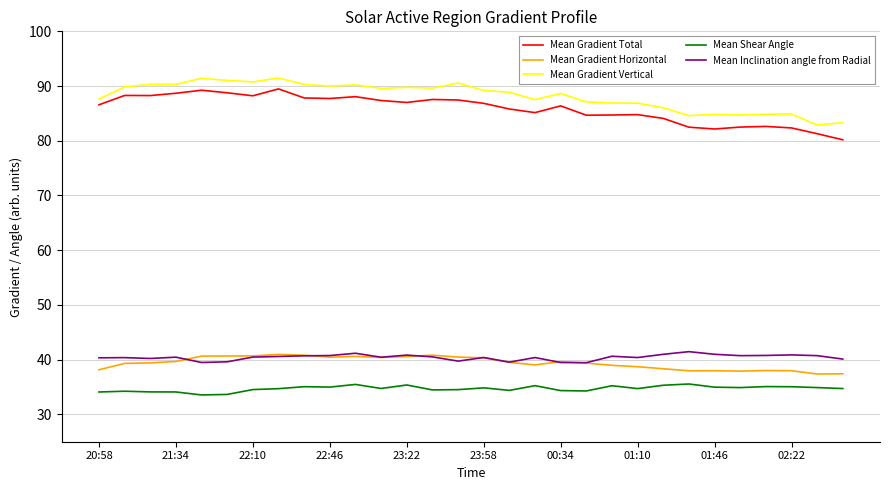

True or false: Mean Shear Angle and Mean Gradient Vertical cross at least once.

False